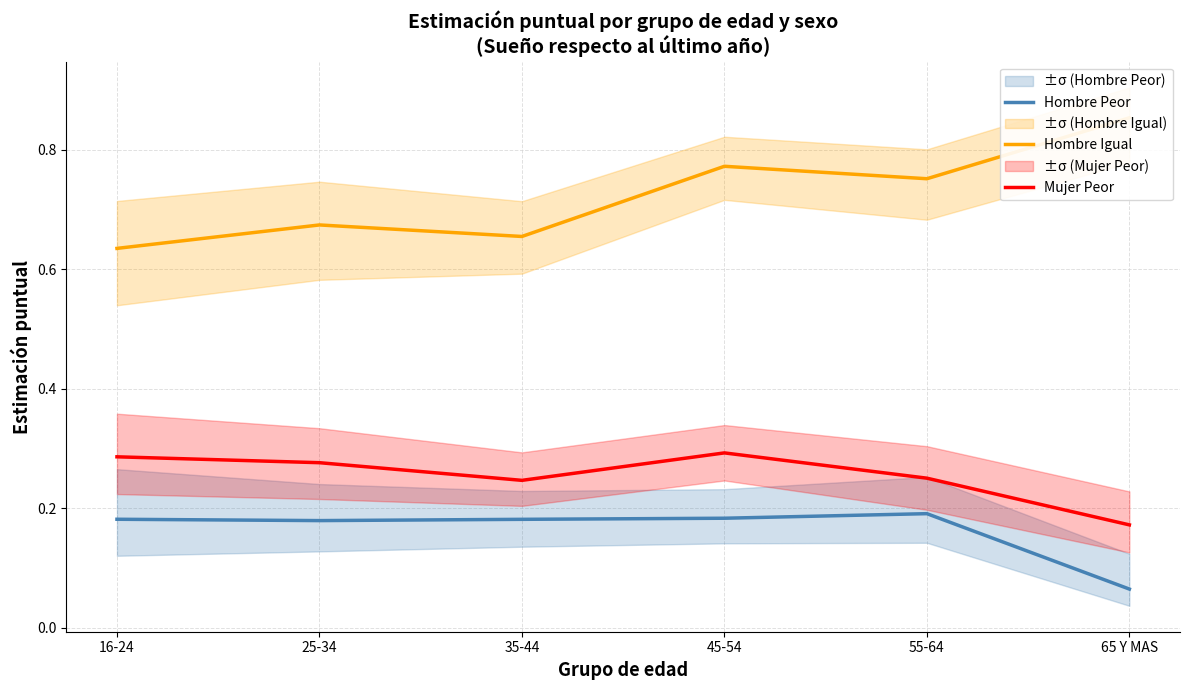

What are all the series names shown in the legend?

Hombre Peor, Hombre Igual, Mujer Peor